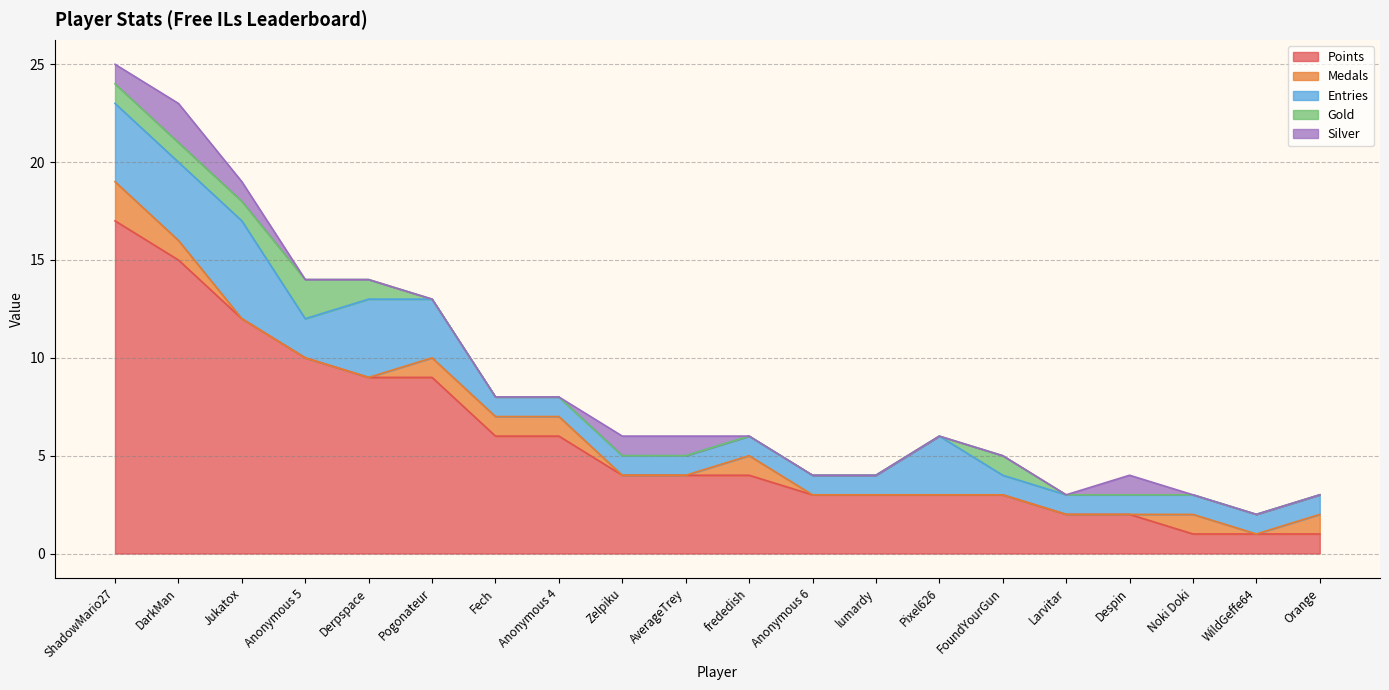

How many categories are shown in the chart?

20